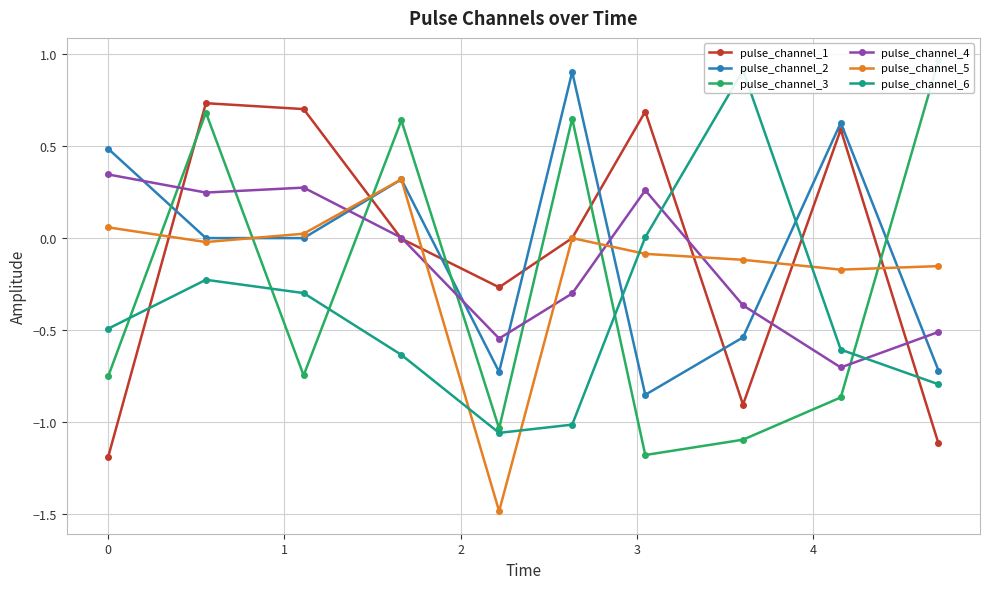

How many lines are shown in the chart?

6